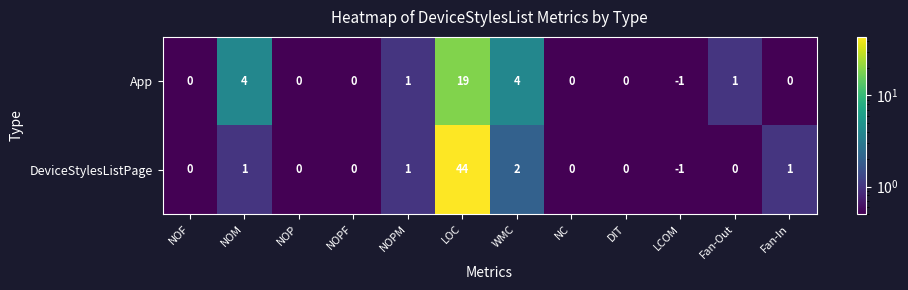

The DeviceStylesListPage series shows 0 at Fan-In. True or false?

False